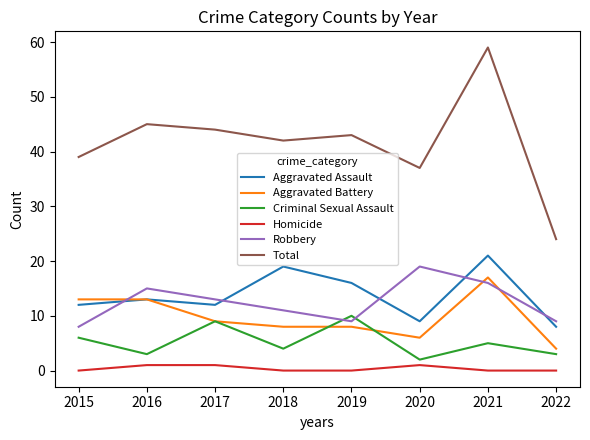

True or false: Robbery and Aggravated Assault intersect in this chart.

True